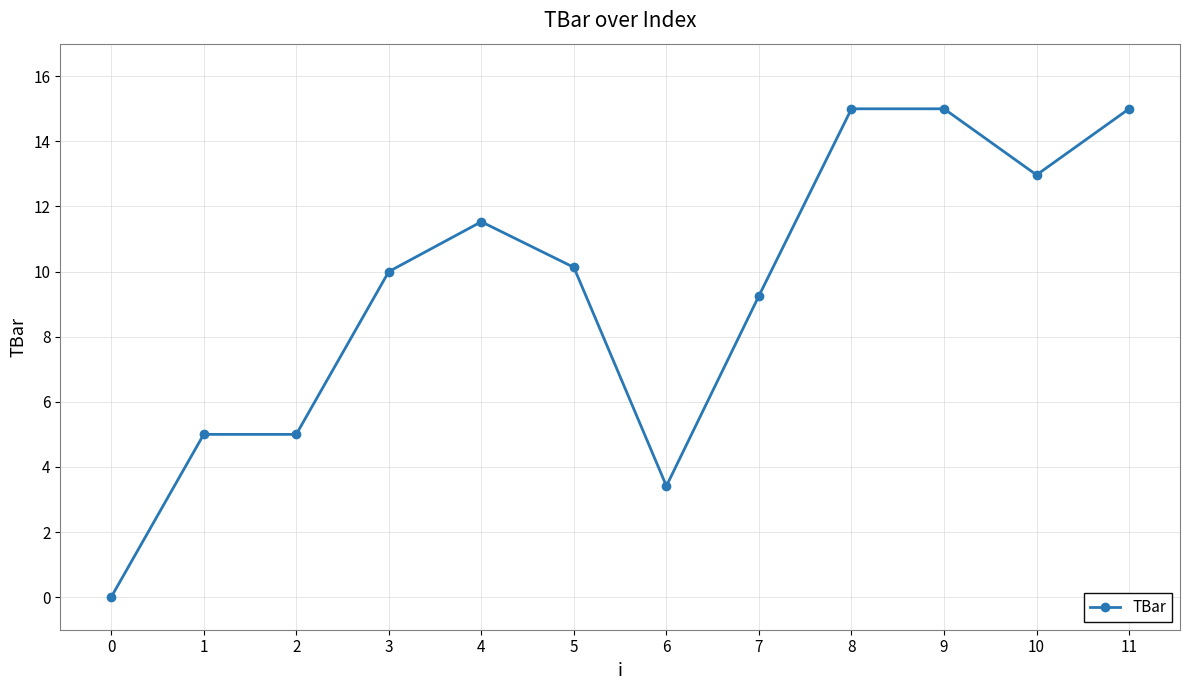

Count the number of data series in this chart.

1